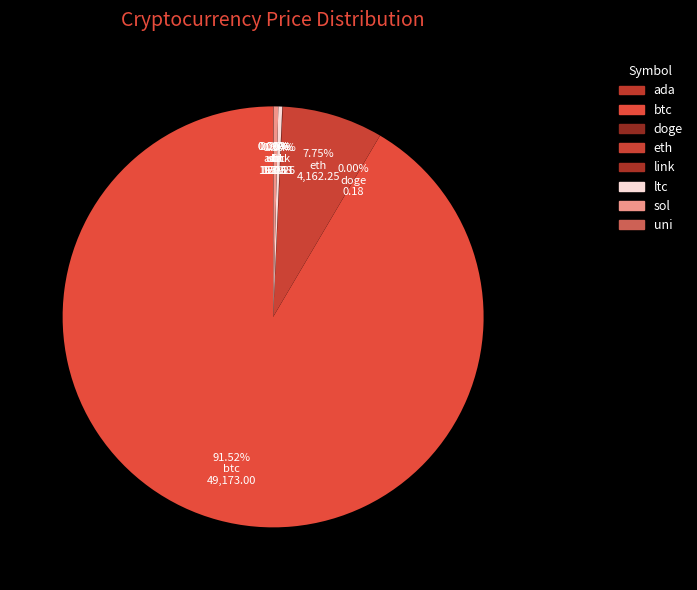

Approximately how many times larger is the value at btc compared to uni?

2899.4